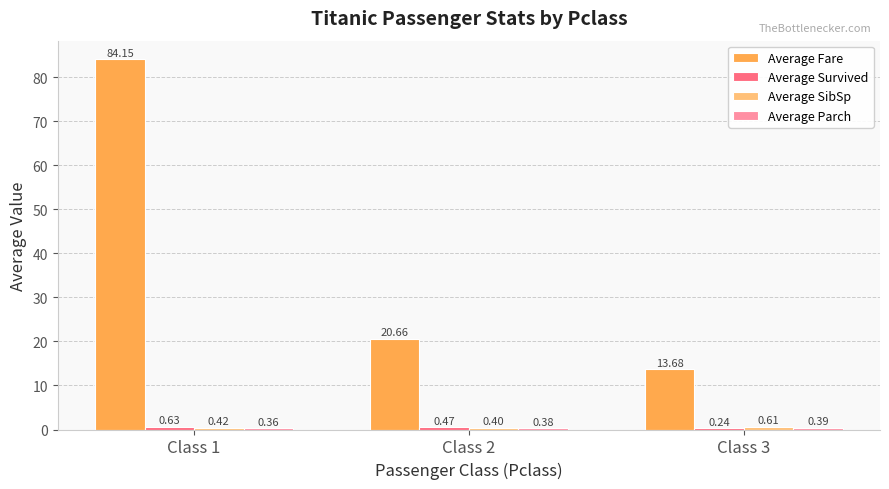

Which series changed the most between Class 1 and Class 3?

Average Fare